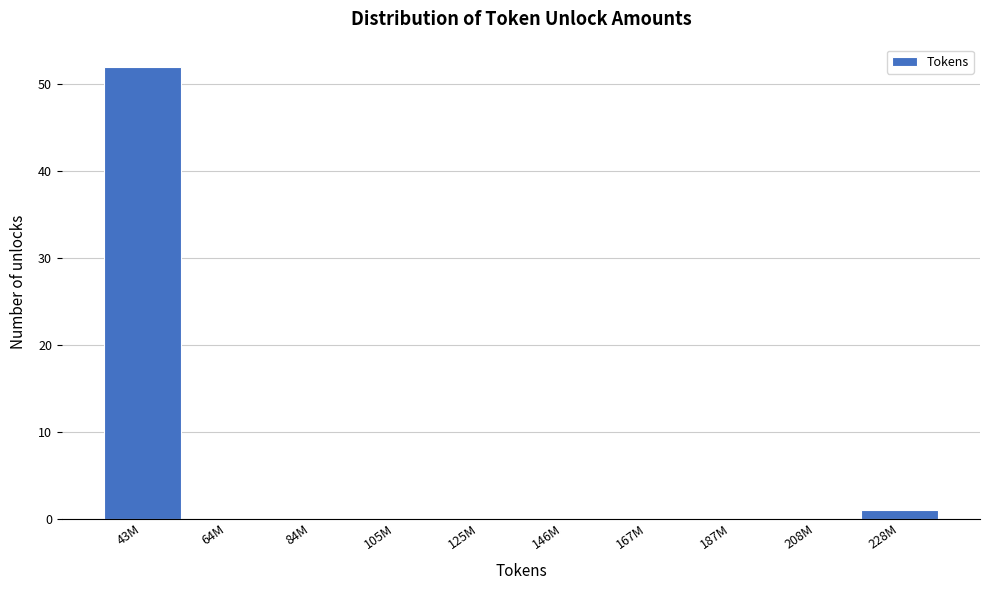

Reading right to left, list all the values displayed in this chart.

228M=1	208M=0	187M=0	167M=0	146M=0	125M=0	105M=0	84M=0	64M=0	43M=52